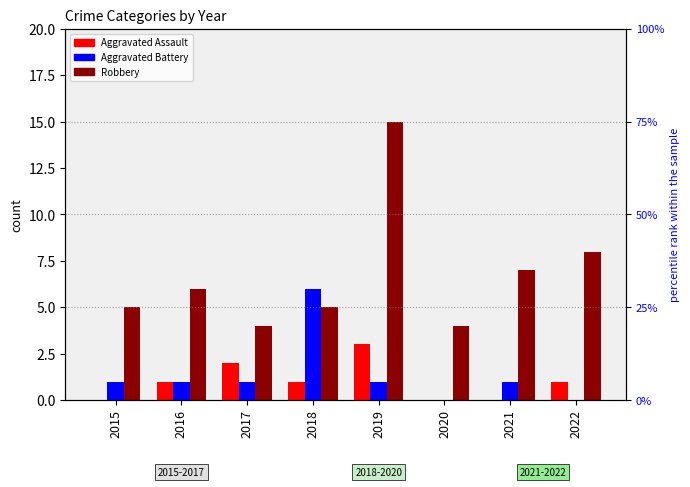

Is it true that Aggravated Assault equals 2 at 2015?

False